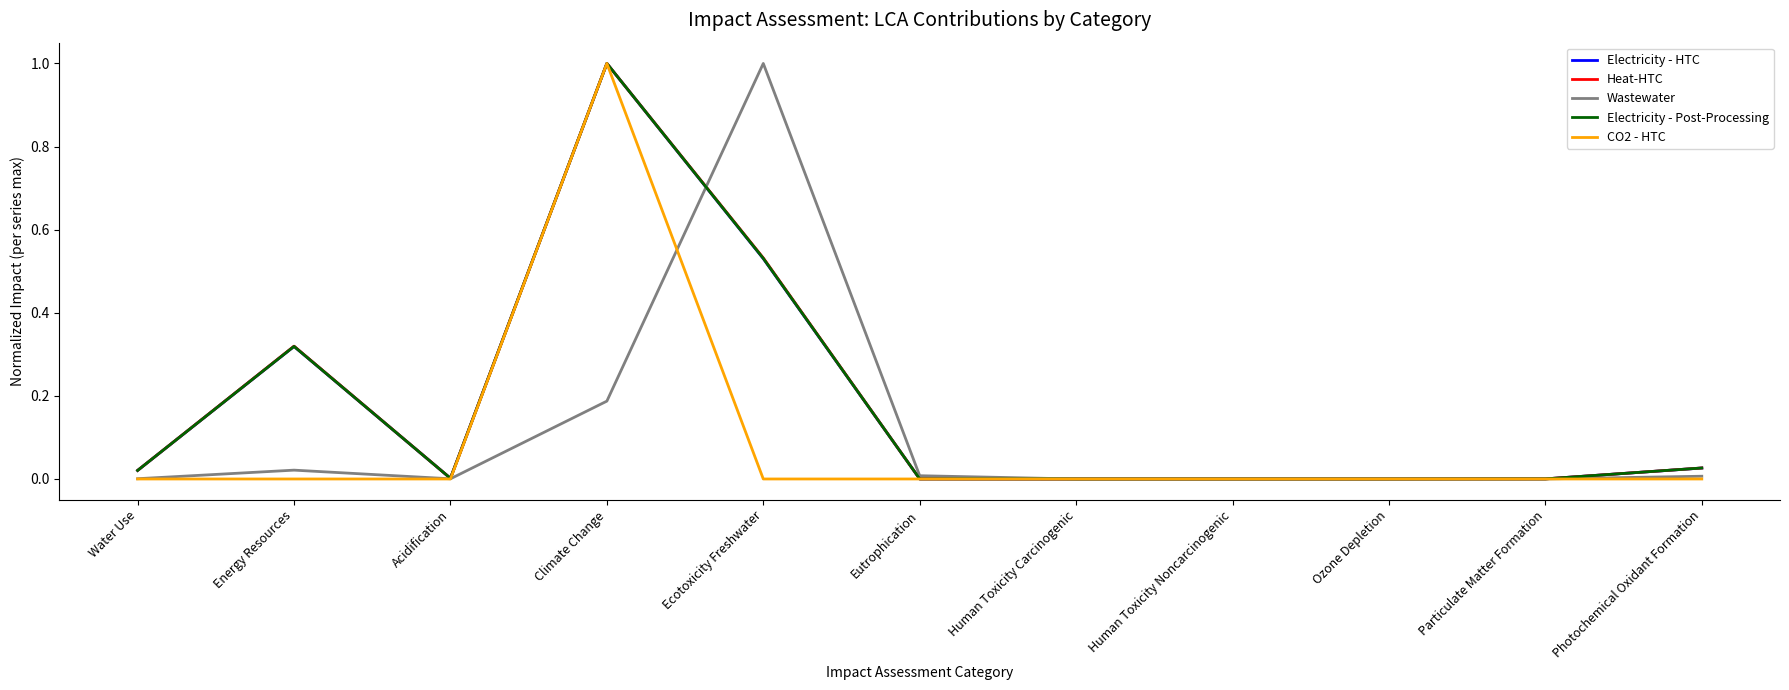

The CO2 - HTC series shows 0.0 at Acidification. True or false?

True